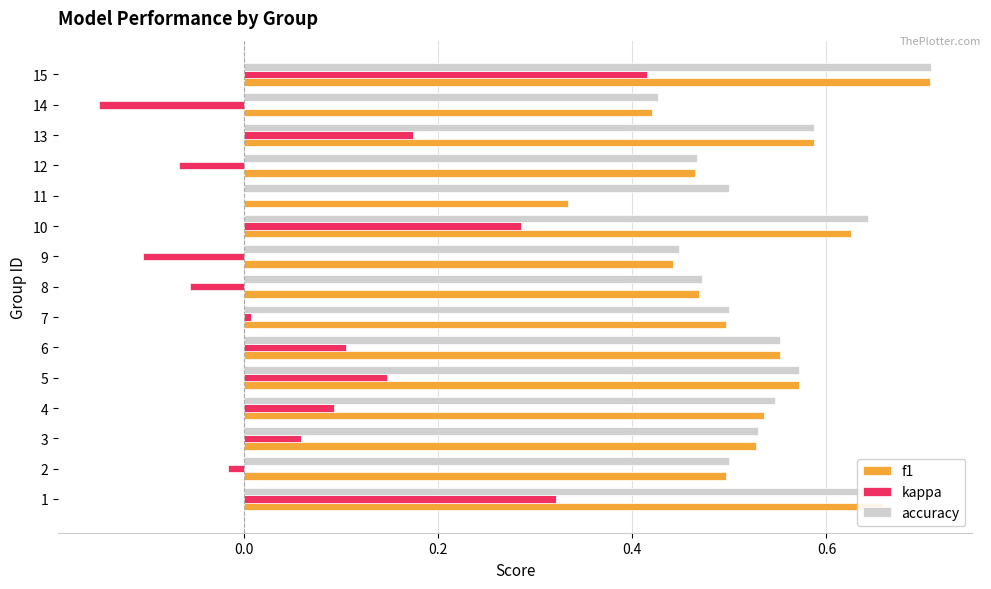

What are all the series names shown in the legend?

f1, kappa, accuracy